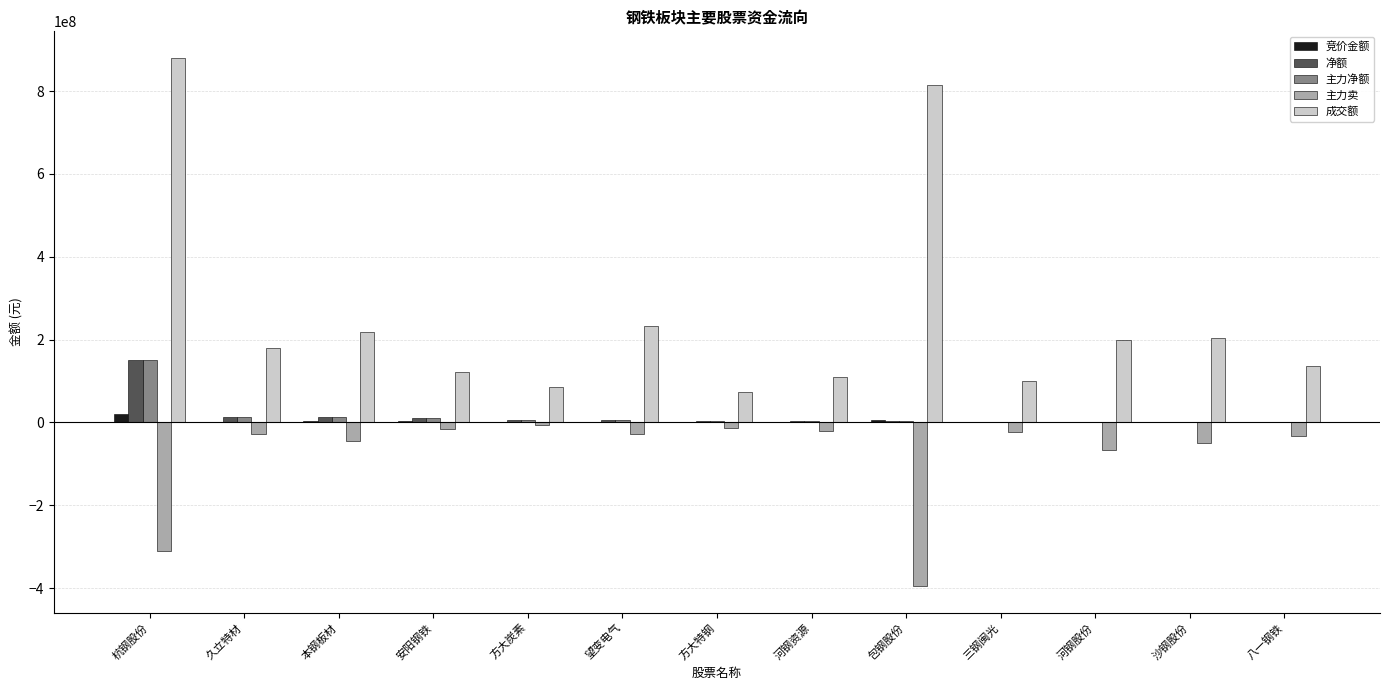

How many series are shown in this chart?

5